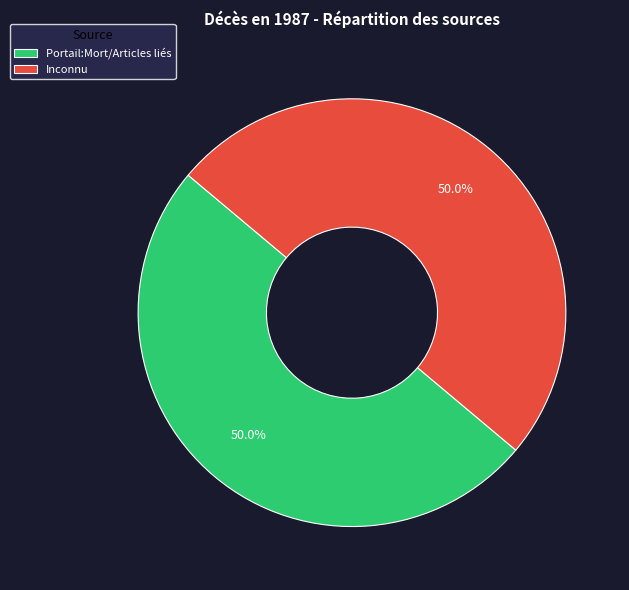

Is it true that Inconnu is 88% of the pie?

False